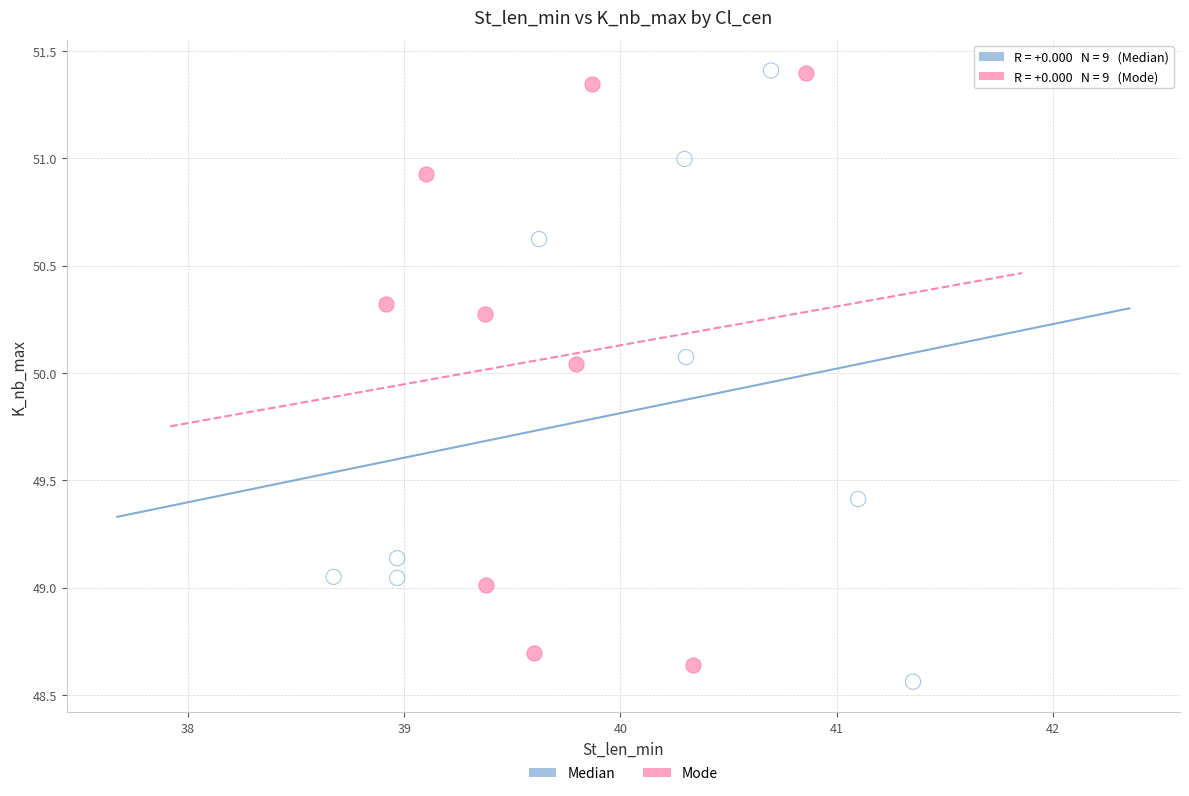

What are all the series names shown in the legend?

Median, Mode